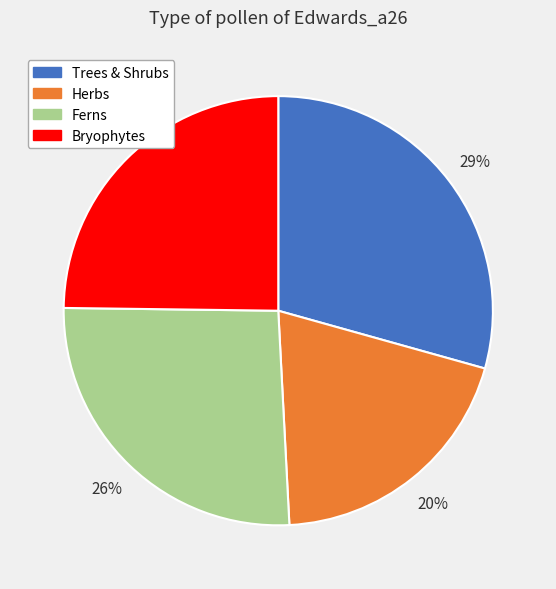

Is there any slice that represents more than half of the pie?

No